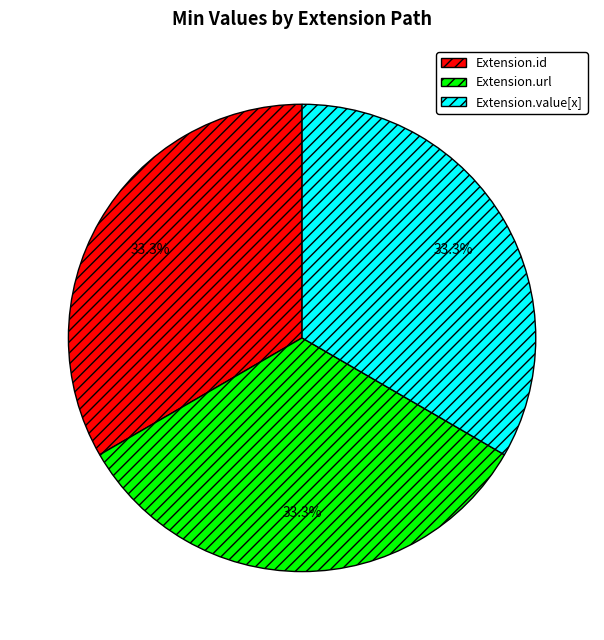

Approximately how many times larger is the value at Extension.id compared to Extension.value[x]?

1.0